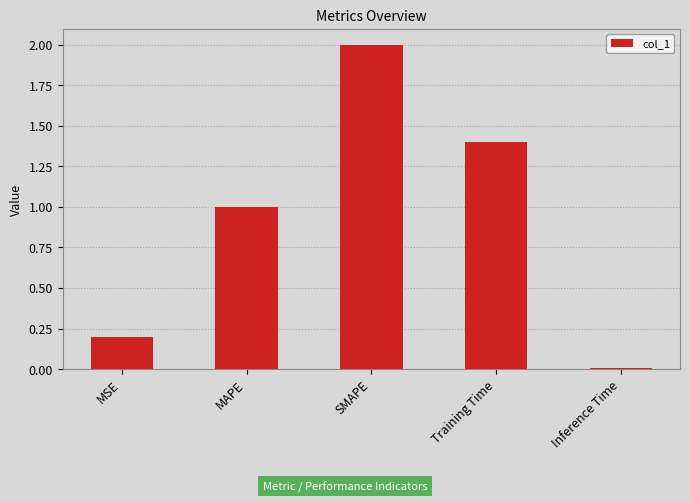

What is the difference between the maximum and minimum values?

2.0